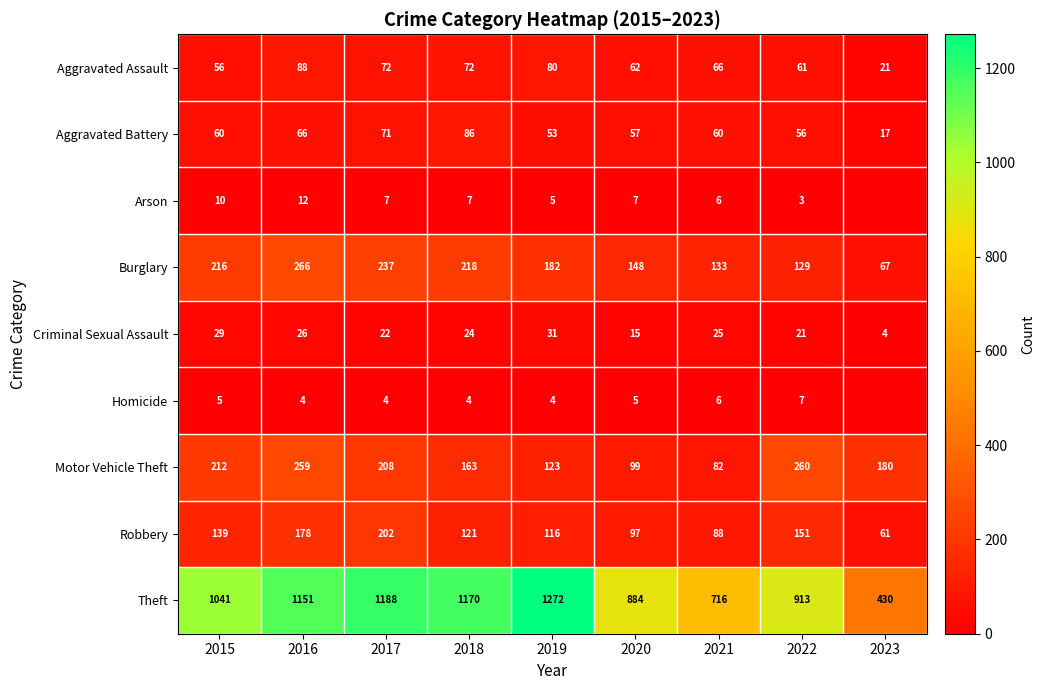

What is the minimum value for Theft?

430